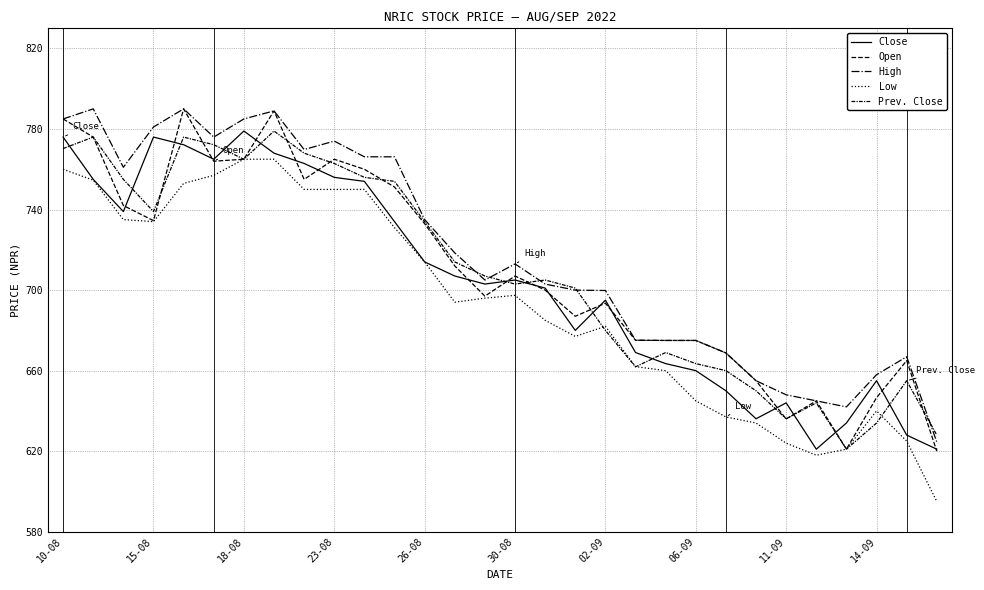

Is this an area chart (filled region under the line)?

No